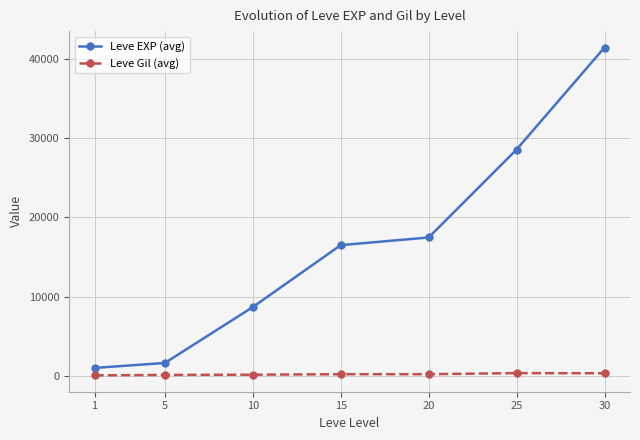

Count the number of categories in the chart.

7